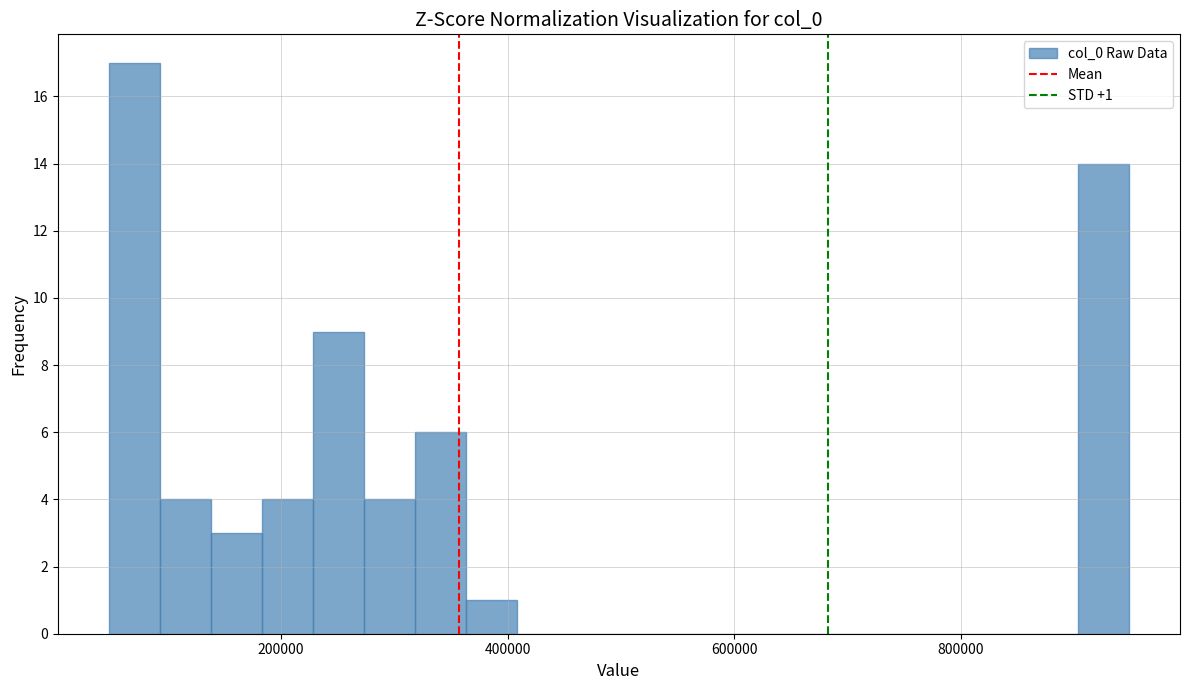

Read against the x-axis, roughly where is the centre of the tallest bar?

80000